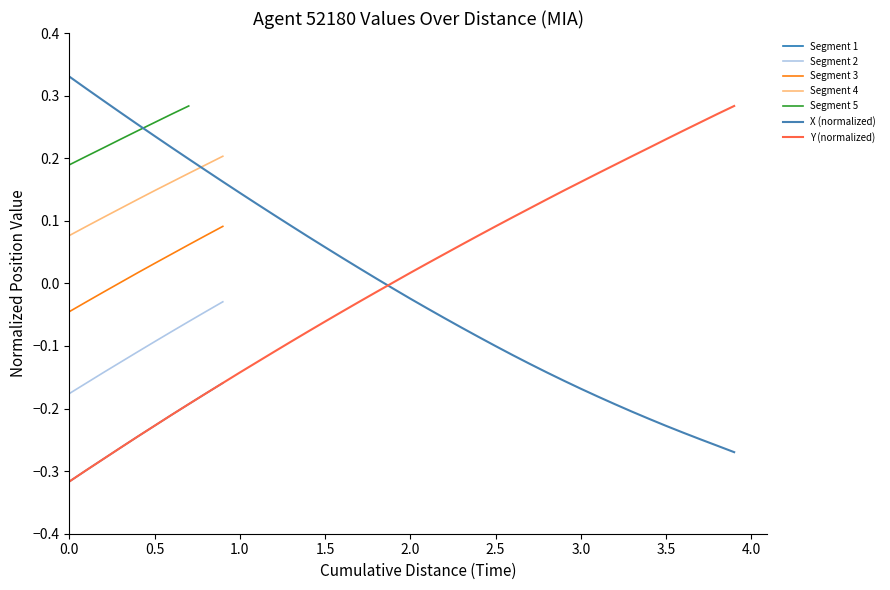

Reading left to right, extract all data points from this chart.

X: 0.3	0.3	0.3	0.3	0.3	0.2	0.2	0.2	0.2	0.2	0.1	0.1	0.1	0.1	0.1	0.1	0.0	0.0	0.0	-0.0	-0.0	-0.0	-0.1	-0.1	-0.1	-0.1	-0.1	-0.1	-0.1	-0.2	-0.2	-0.2	-0.2	-0.2	-0.2	-0.2	-0.2	-0.2	-0.3	-0.3
Y: -0.3	-0.3	-0.3	-0.3	-0.2	-0.2	-0.2	-0.2	-0.2	-0.2	-0.1	-0.1	-0.1	-0.1	-0.1	-0.1	-0.0	-0.0	-0.0	0.0	0.0	0.0	0.0	0.1	0.1	0.1	0.1	0.1	0.1	0.1	0.2	0.2	0.2	0.2	0.2	0.2	0.2	0.3	0.3	0.3